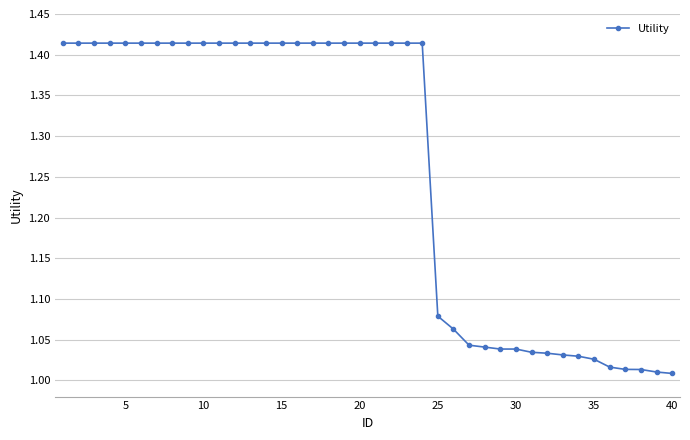

What is the difference between the maximum and second lowest values?

0.4